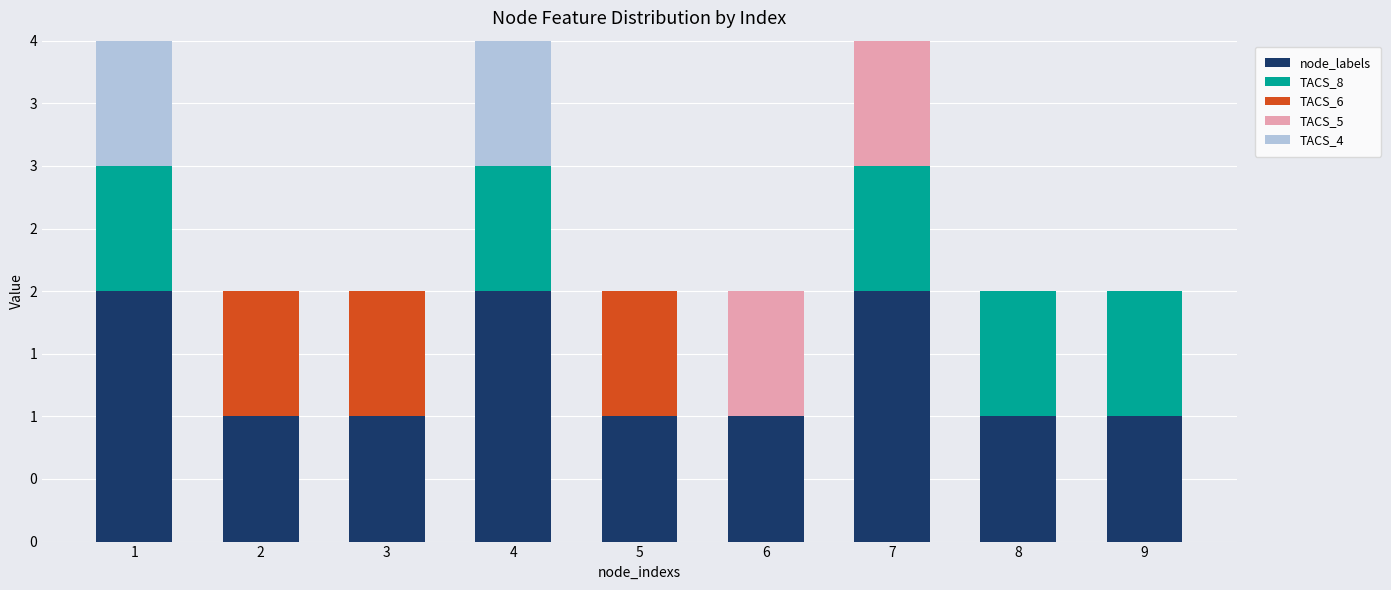

True or false: TACS_4 has a value of 1 at 4.

True